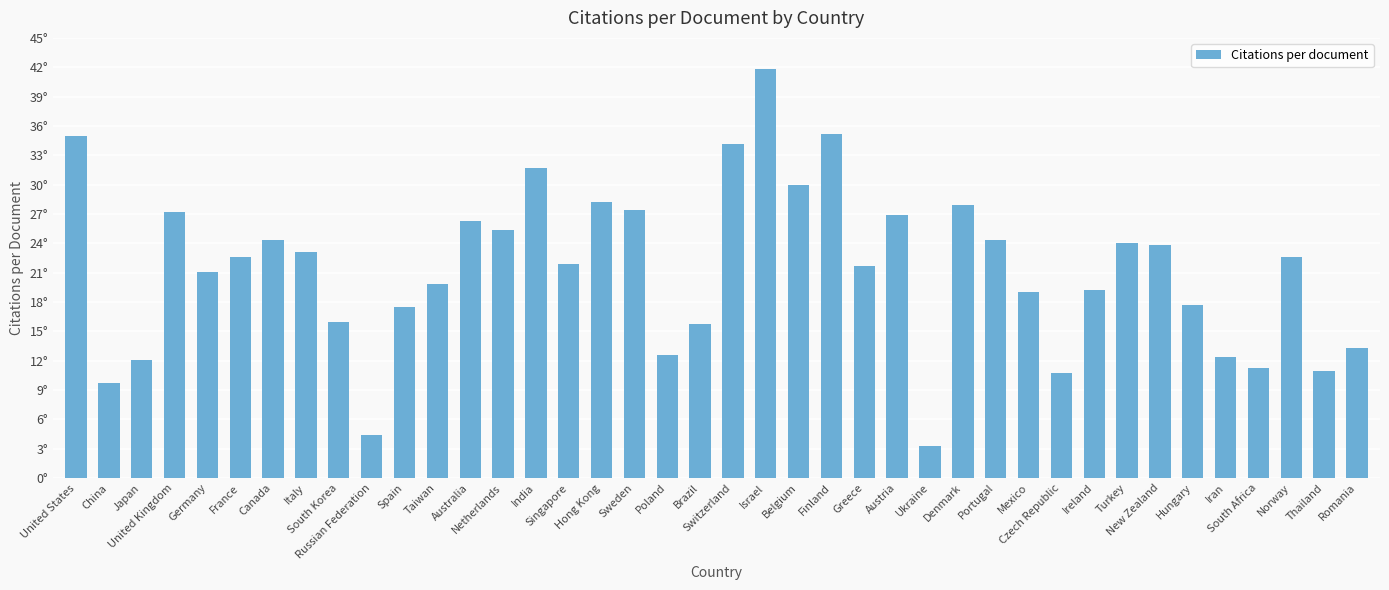

What is the label of the 6th bar from the left?

France